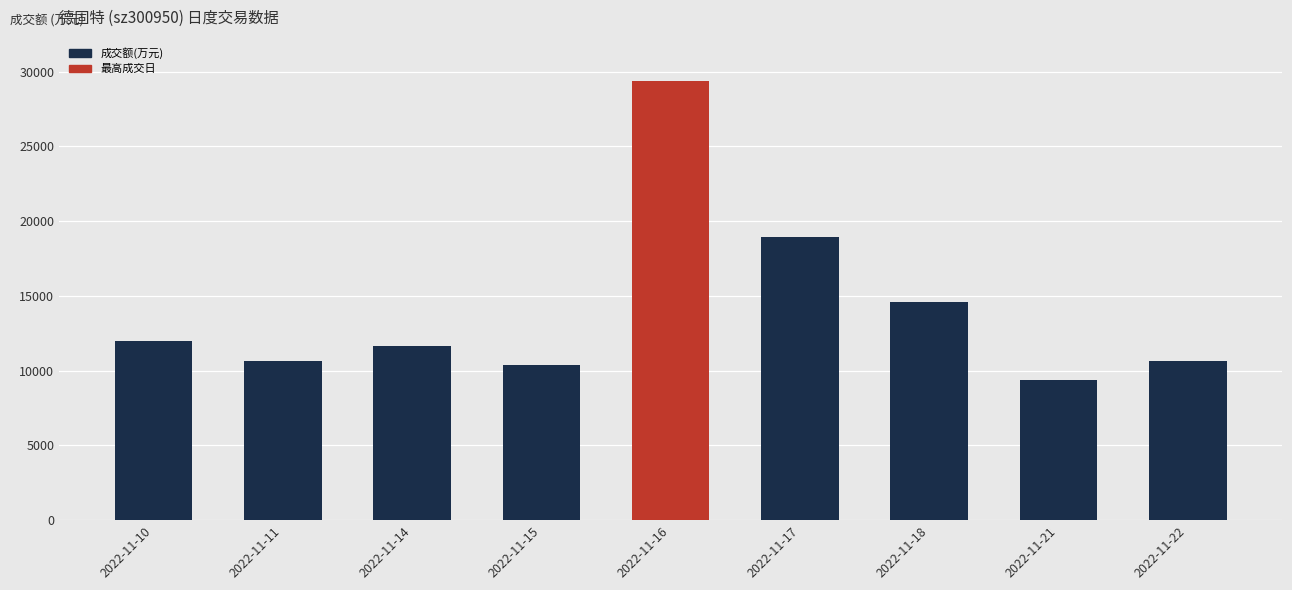

What is the difference between the maximum and minimum values?

19988